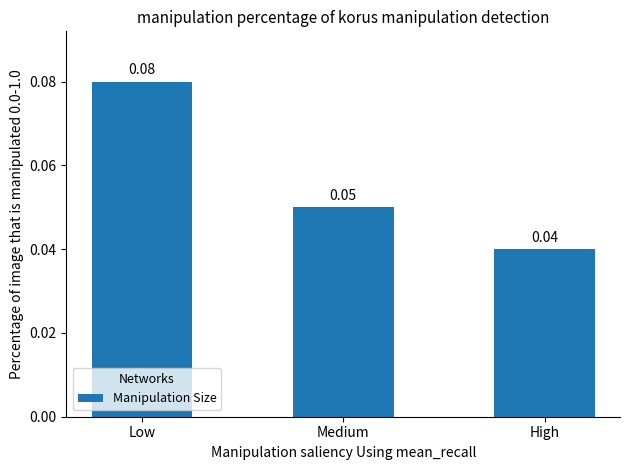

At which label is the value closest to 0?

High